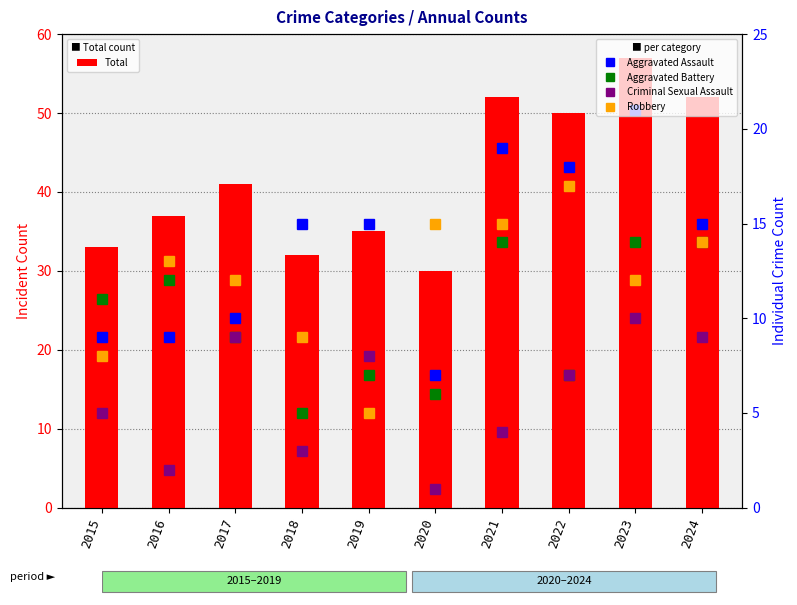

At 2018, list the series in order from smallest to largest.

Criminal Sexual Assault, Aggravated Battery, Robbery, Aggravated Assault, Total